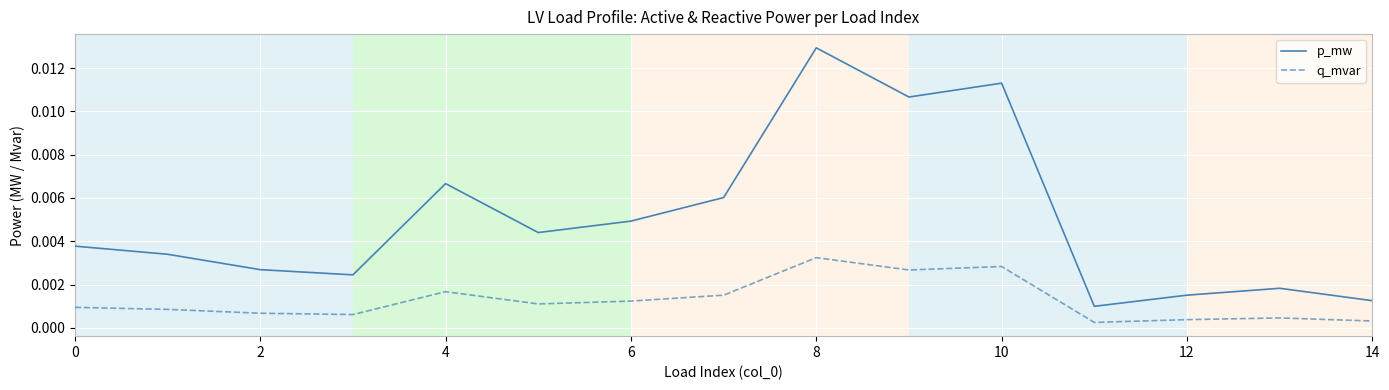

Is this an area chart (filled region under the line)?

No